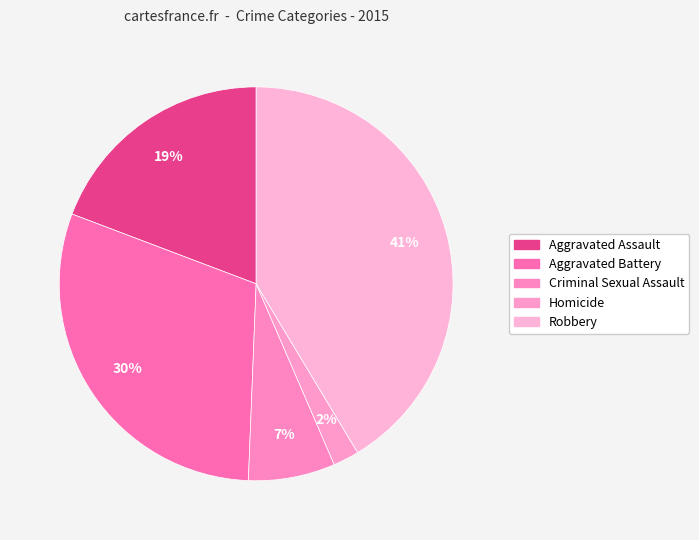

Rank the categories by value from highest to lowest.

Robbery, Aggravated Battery, Aggravated Assault, Criminal Sexual Assault, Homicide